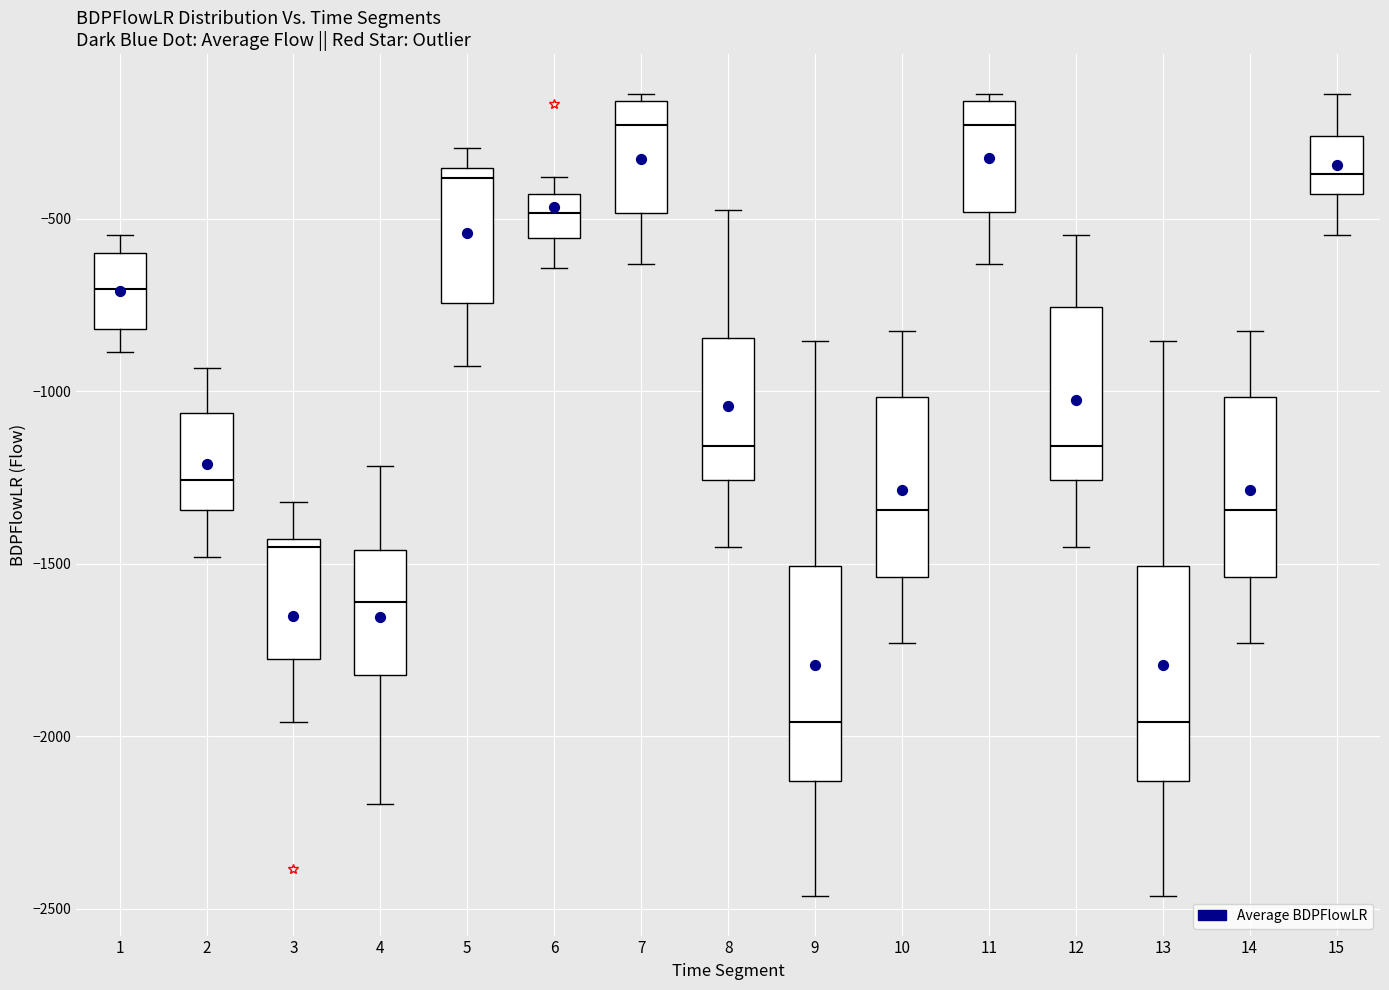

Where does the lower whisker of the box at x = 1 end on the y-axis? The values are not printed on the chart, so give them approximately, as read against the axis.

-900